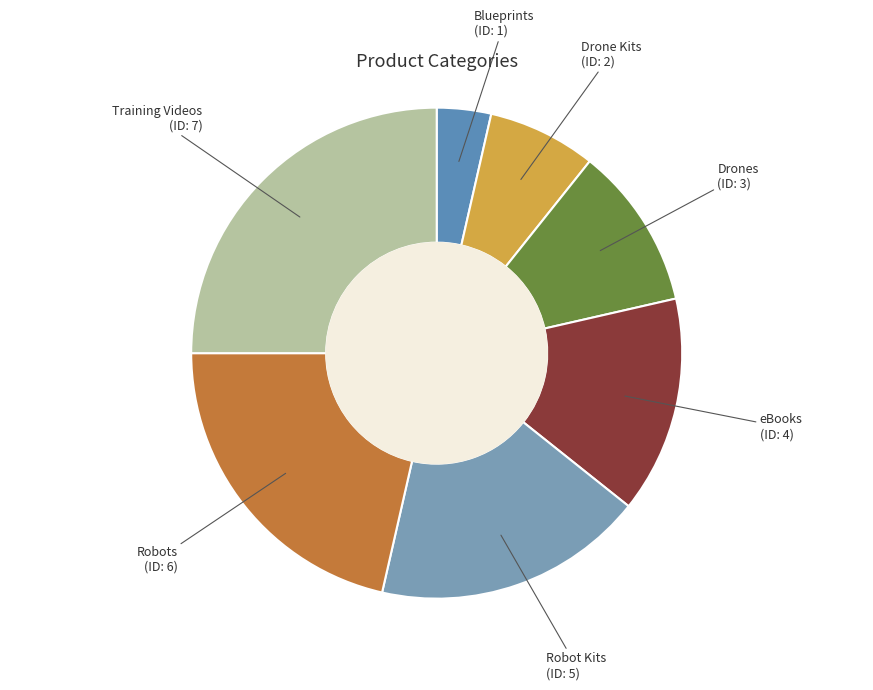

Between Training Videos and Robots, which is larger?

Training Videos